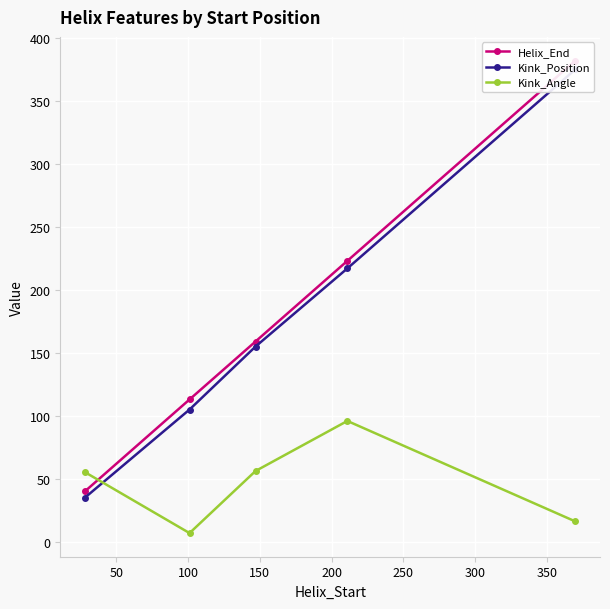

What is the maximum value for Kink_Angle?

95.9